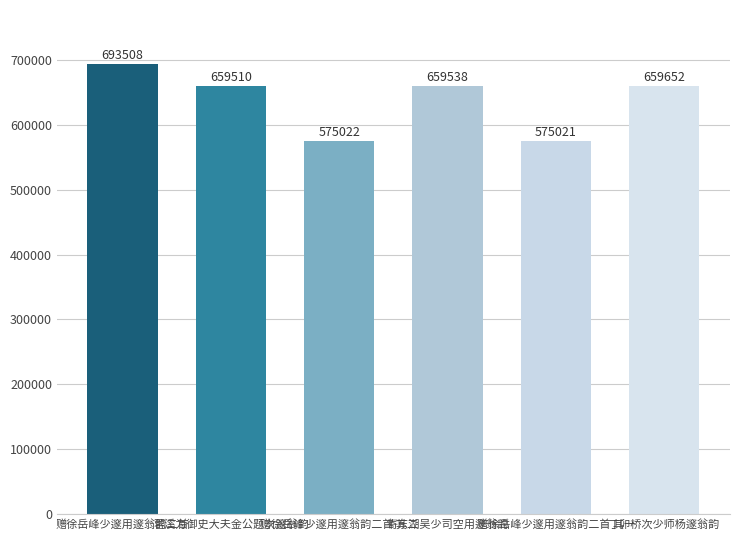

What is the change in value from 赠徐岳峰少邃用邃翁韵二首 其二 to 赠徐岳峰少邃用邃翁韵二首 其一?

-1